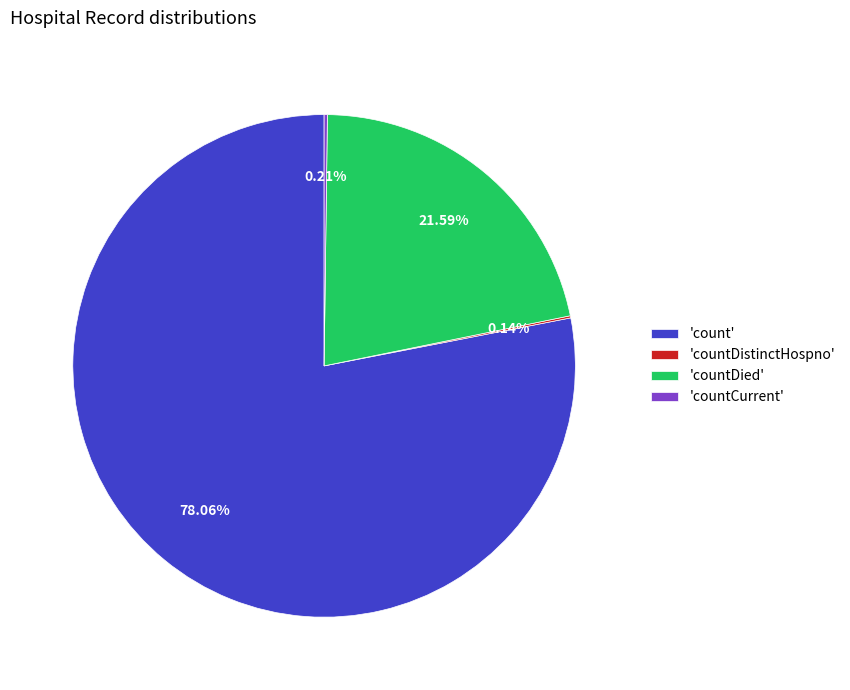

Does 'countDied' account for over 50% of the chart?

No